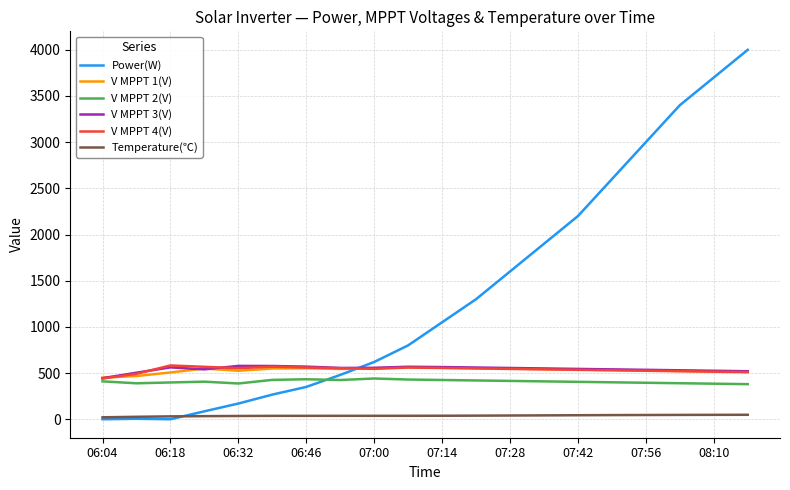

What is the greatest value displayed?

4000.0